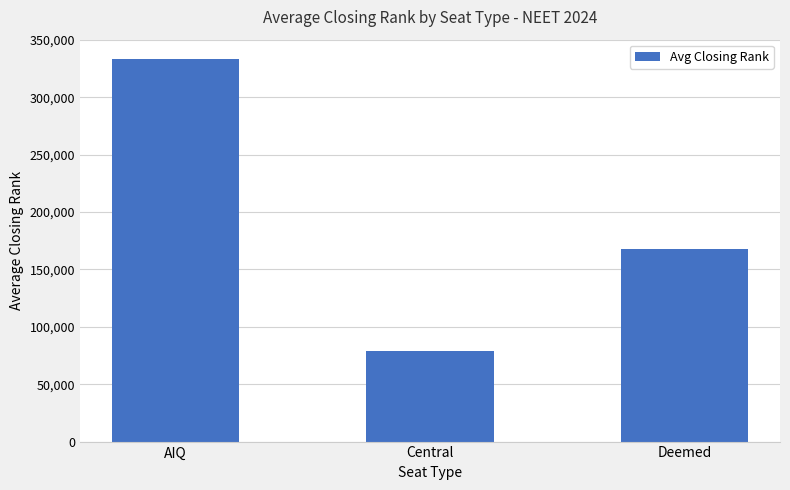

Reading left to right, what are all the values shown in this chart?

333537	78648	167737